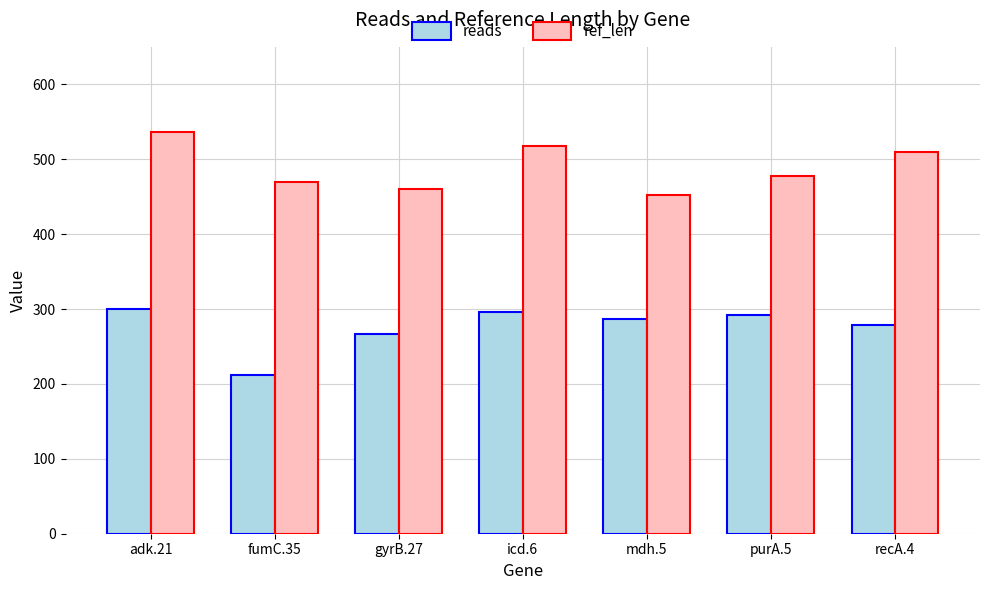

What position from the right is purA.5?

2